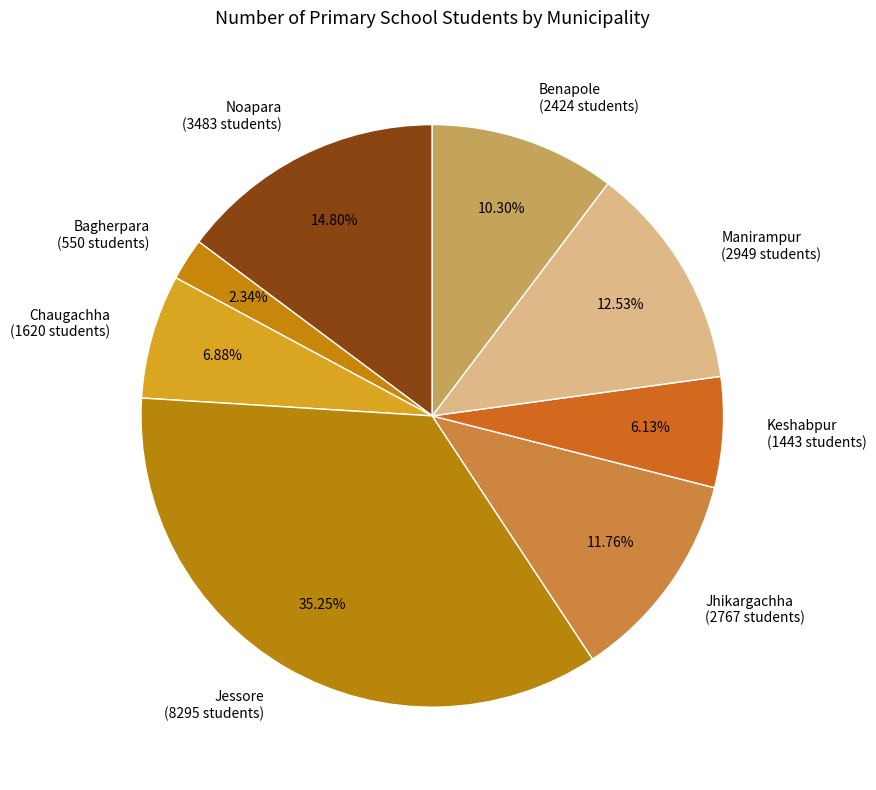

Between Jhikargachha and Noapara, which is larger?

Noapara